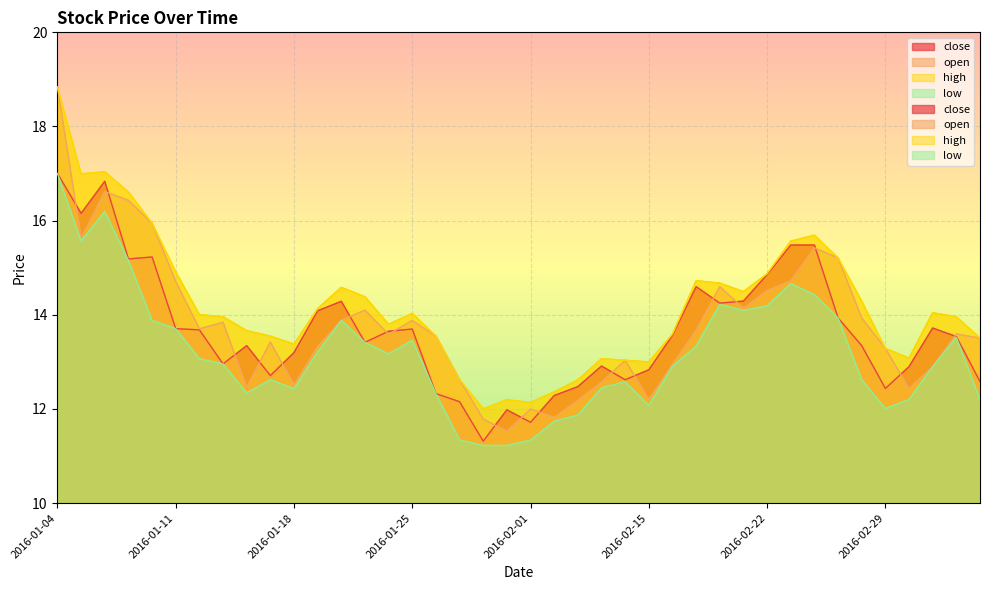

What is the sum of the low values at 2016-01-26 and 2016-01-08?

26.2